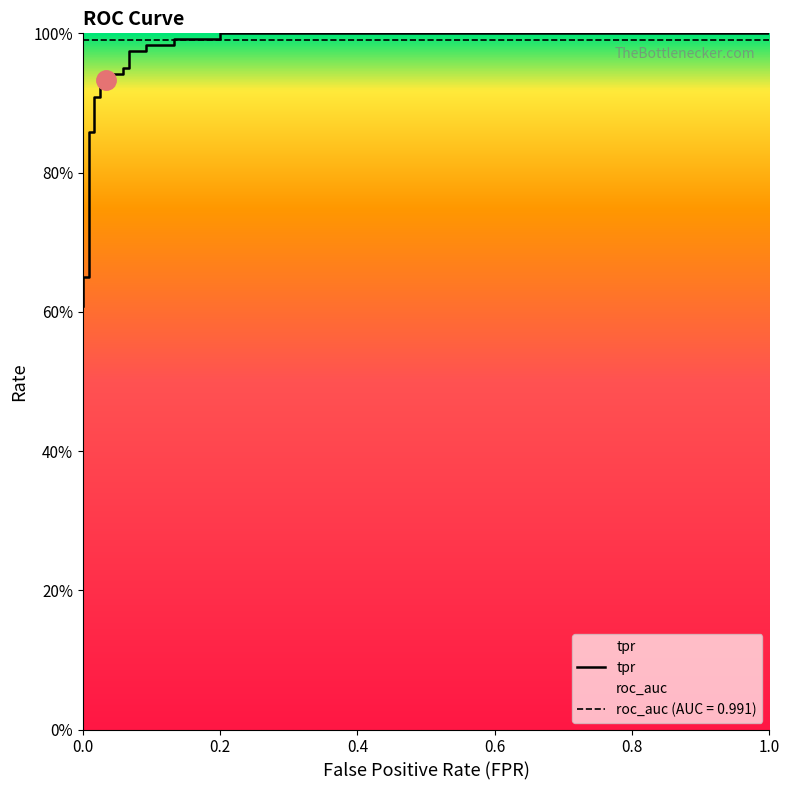

The fpr series shows 0.0 at roc_auc. True or false?

True